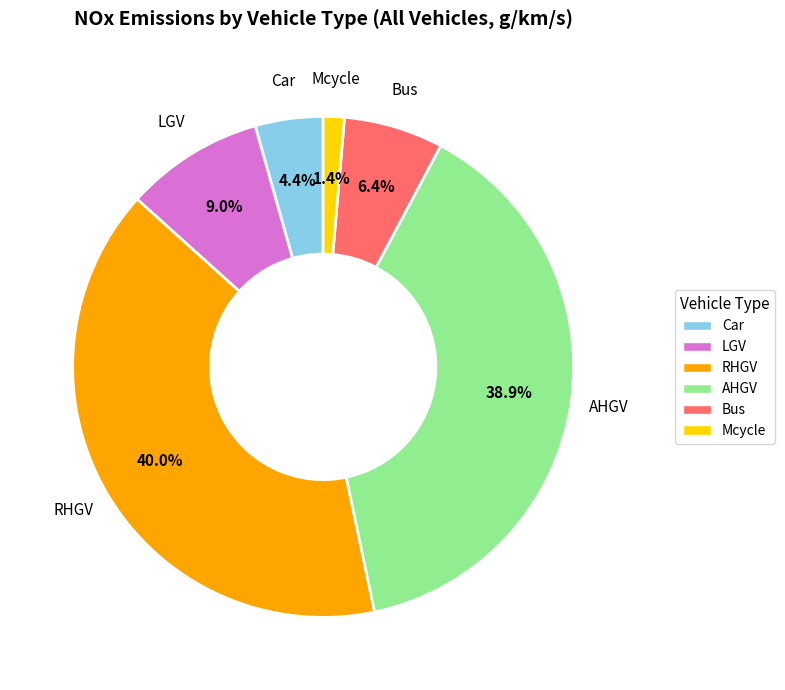

To the nearest percent, what is the difference between the largest and smallest slice percentages?

39%